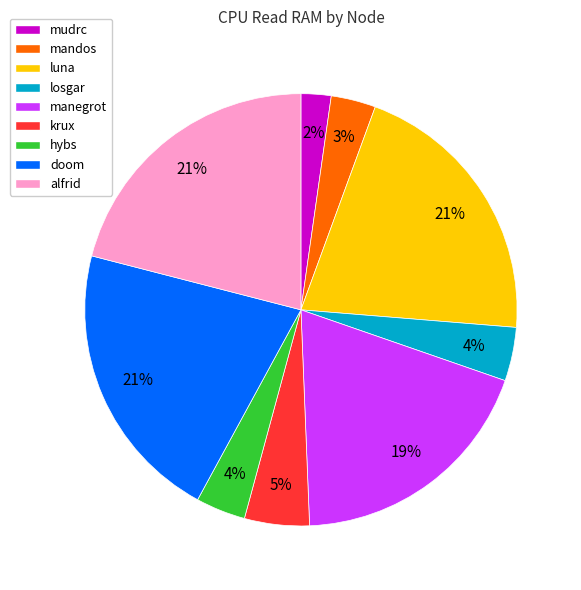

Combined, do alfrid and mandos account for over 50%?

No